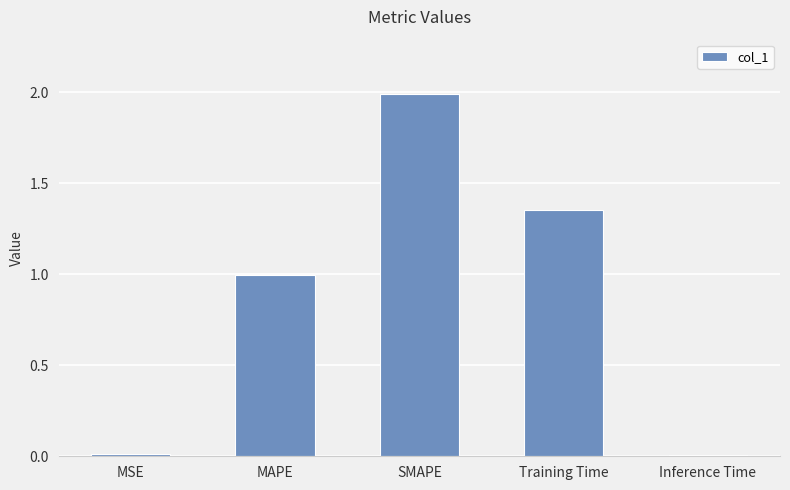

What is the average value?

0.9